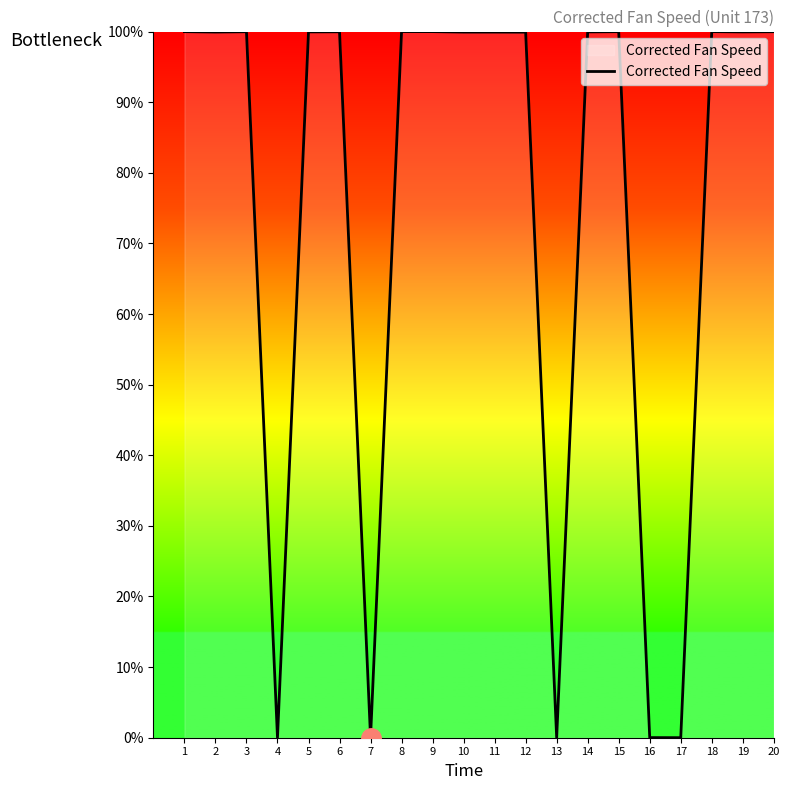

Approximately how many times larger is the value at 3 compared to 5?

1.0